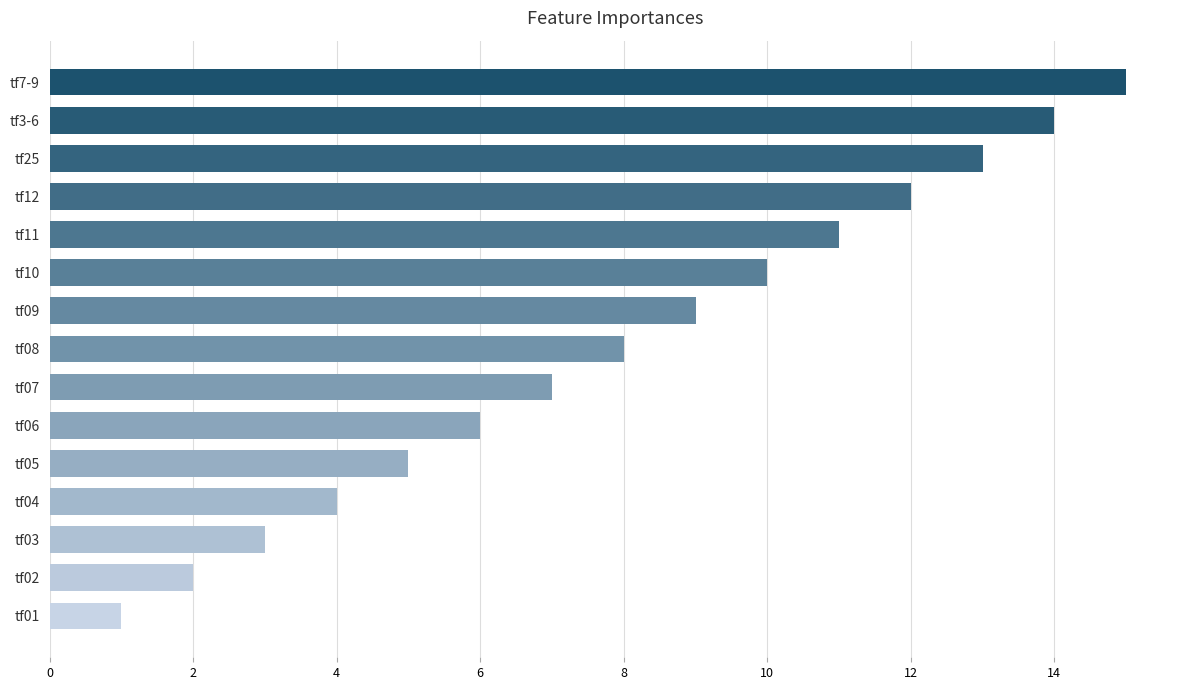

Count the number of categories in the chart.

15